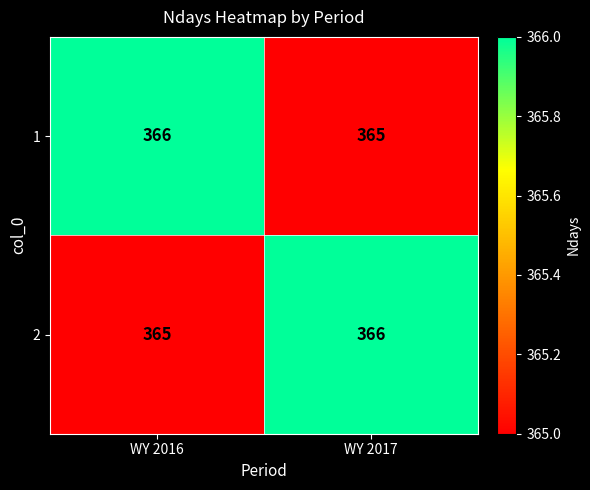

Reading right to left, what are all the values shown in this chart?

1: WY 2017=365	WY 2016=366
2: WY 2017=366	WY 2016=365